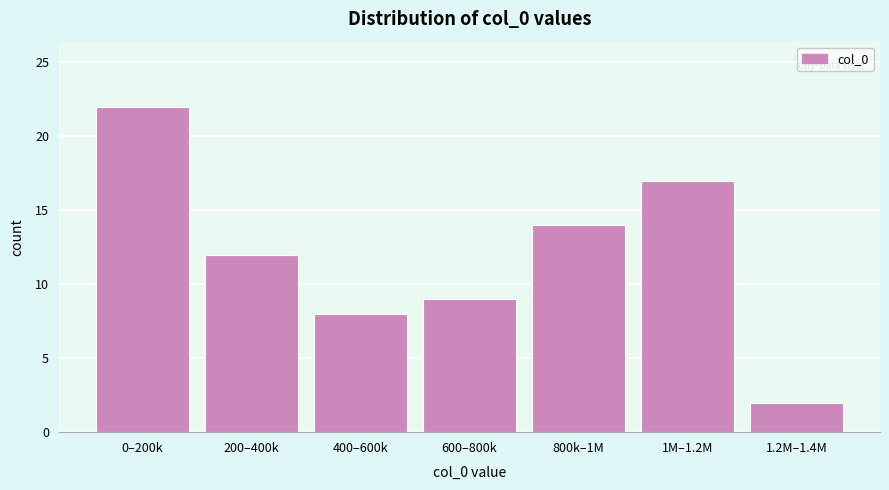

Reading left to right, extract all data points from this chart.

0–200k=22	200–400k=12	400–600k=8	600–800k=9	800k–1M=14	1M–1.2M=17	1.2M–1.4M=2